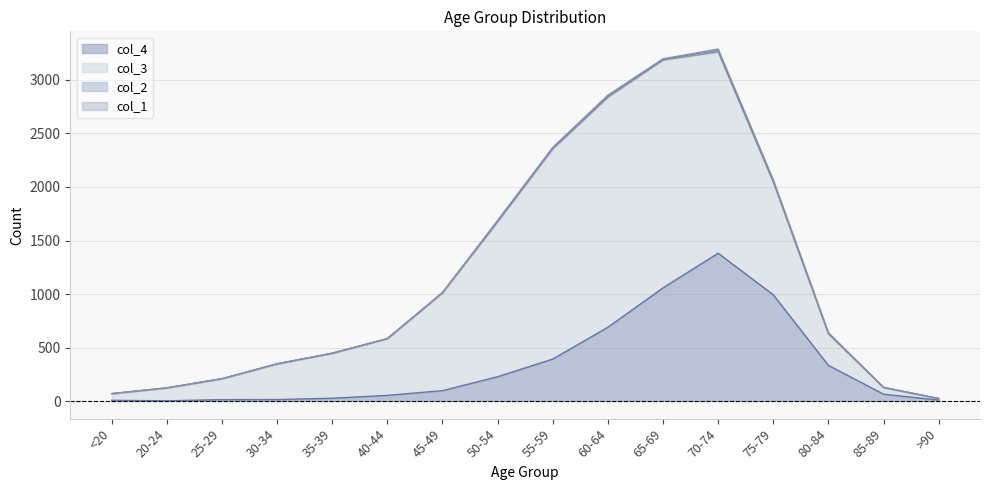

What is the maximum value shown in the chart?

2151